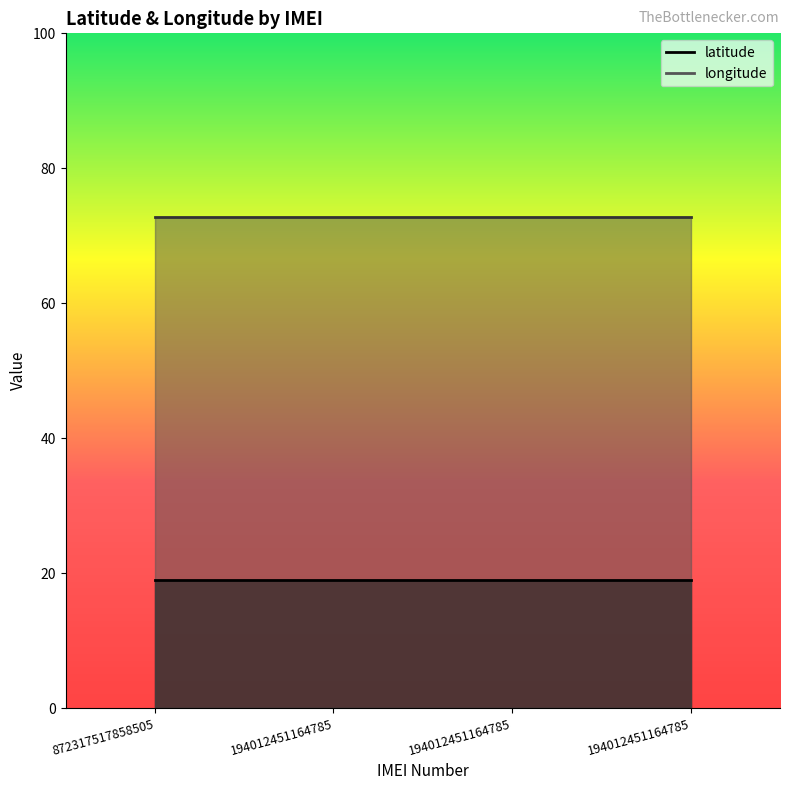

True or false: longitude has a value of 121.4 at 194012451164785.

False